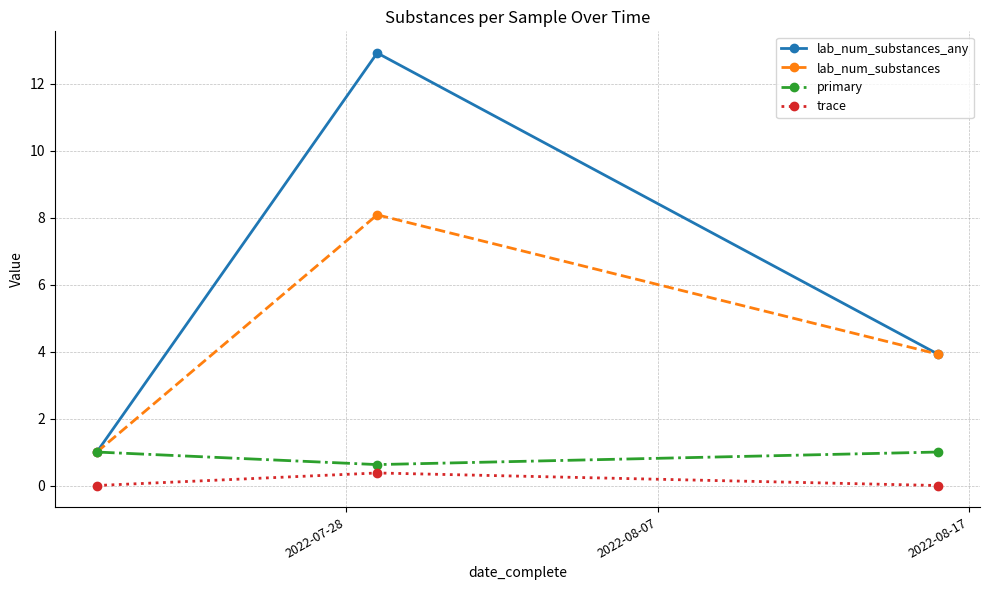

Which series has the largest total across all categories?

lab_num_substances_any